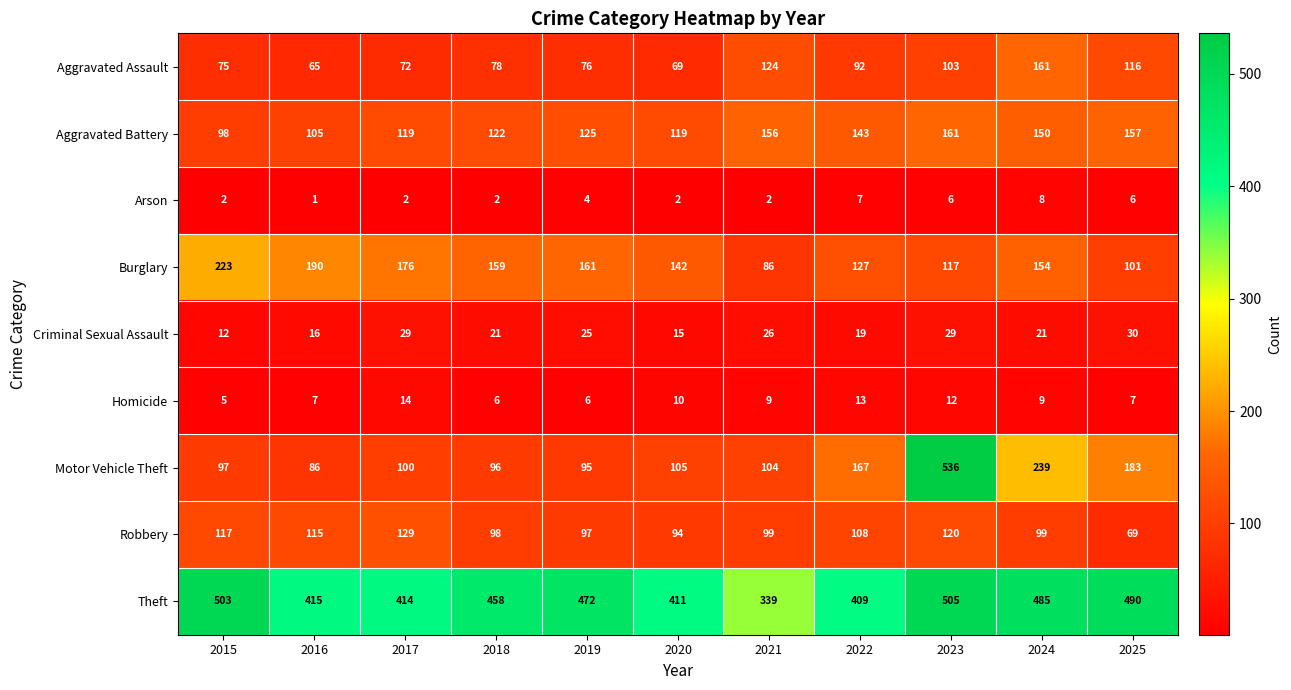

Which series has the largest range (max minus min)?

Motor Vehicle Theft